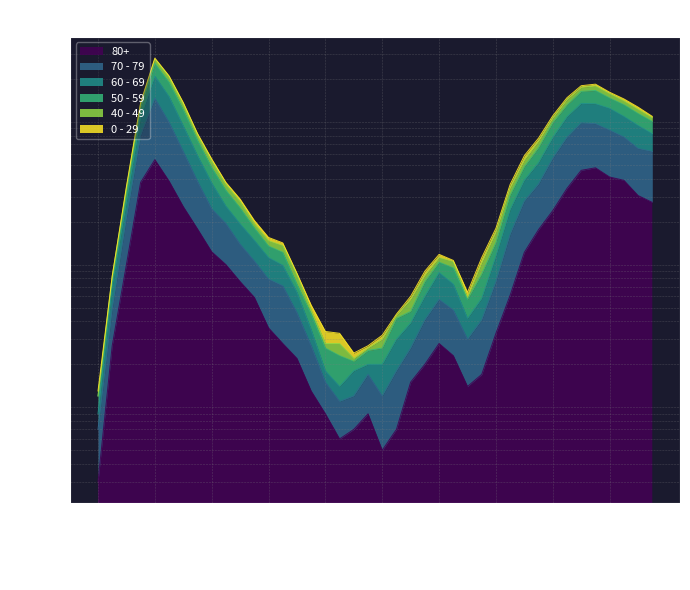

Does the chart display data point markers on the line(s)?

No